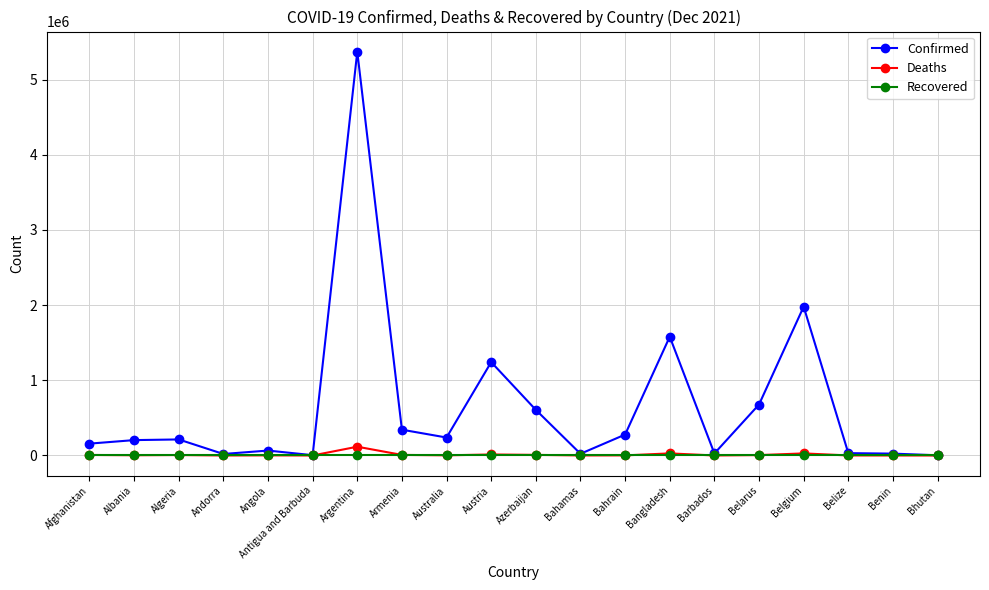

Which category has the highest value across all series?

Argentina